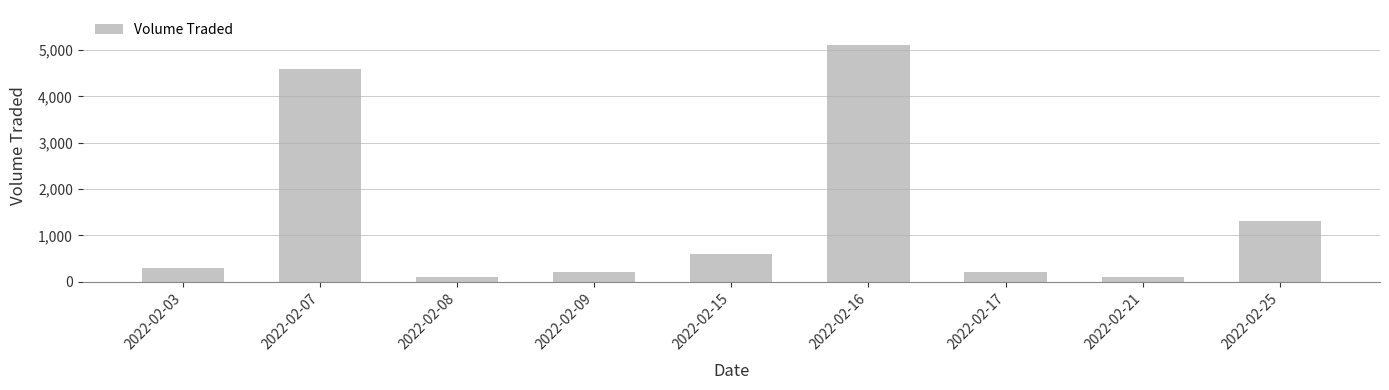

How many values are below 300?

4